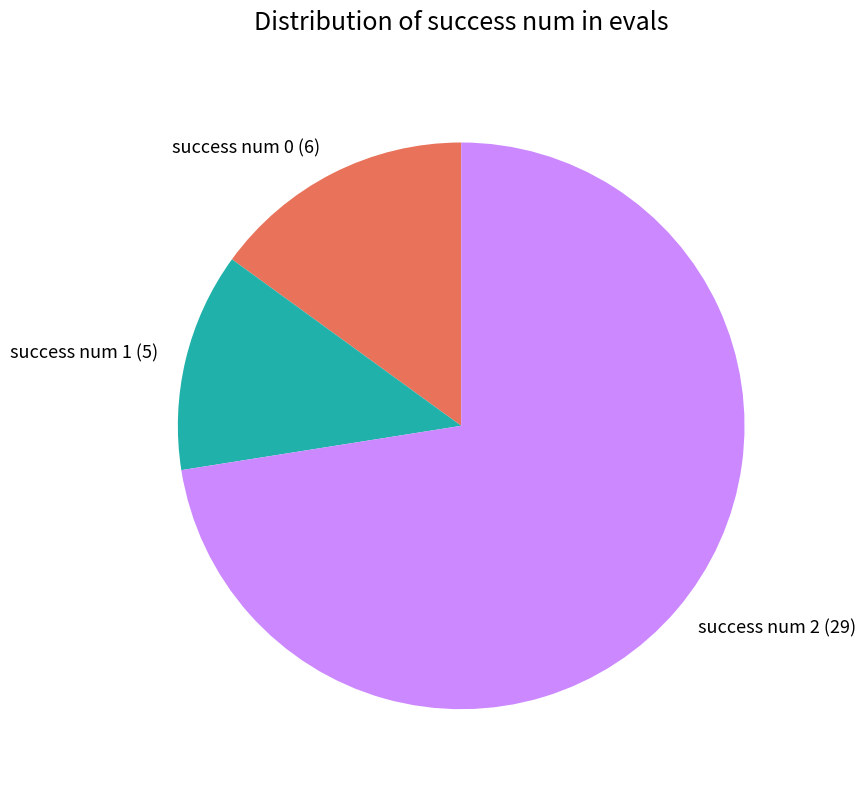

Is the sum of success num 2 (29) and success num 0 (6) greater than half?

Yes